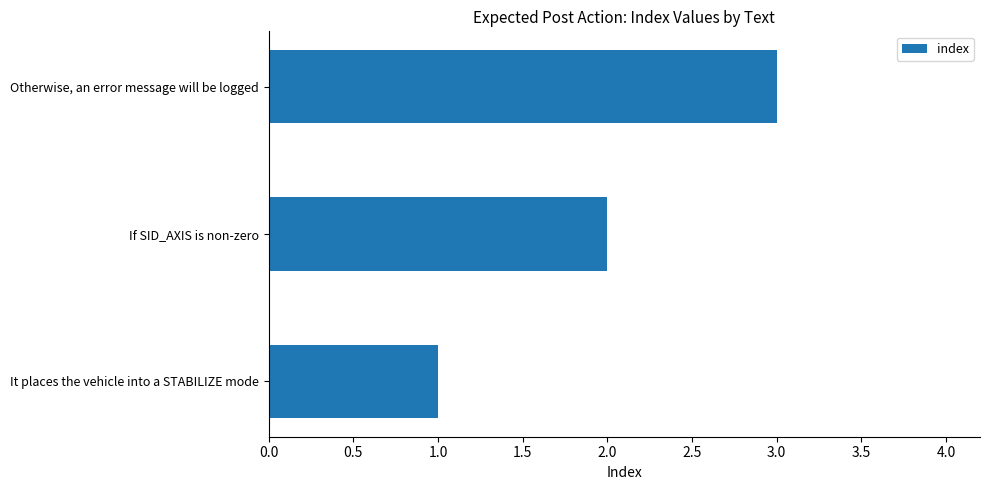

Are the bars grouped side by side (vs. stacked)?

No